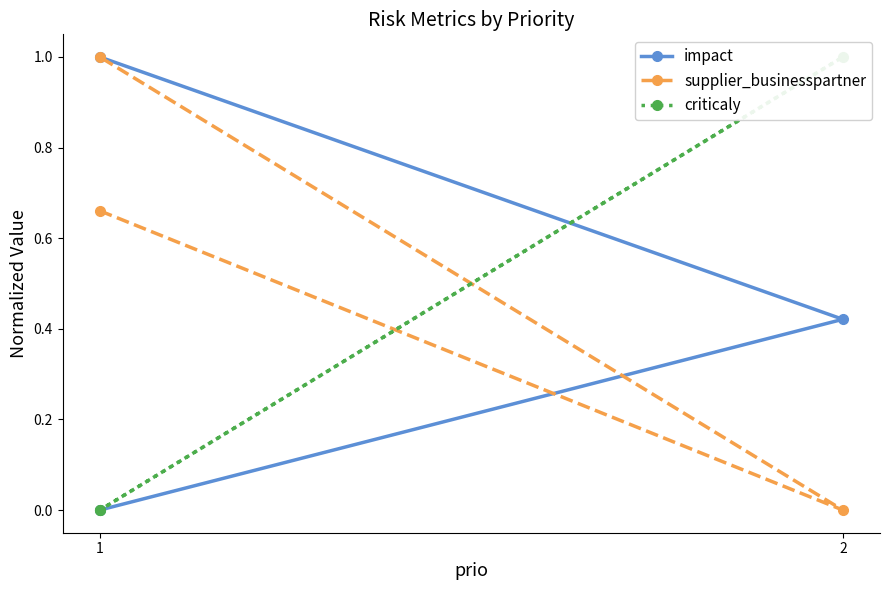

Count the number of data series in this chart.

3